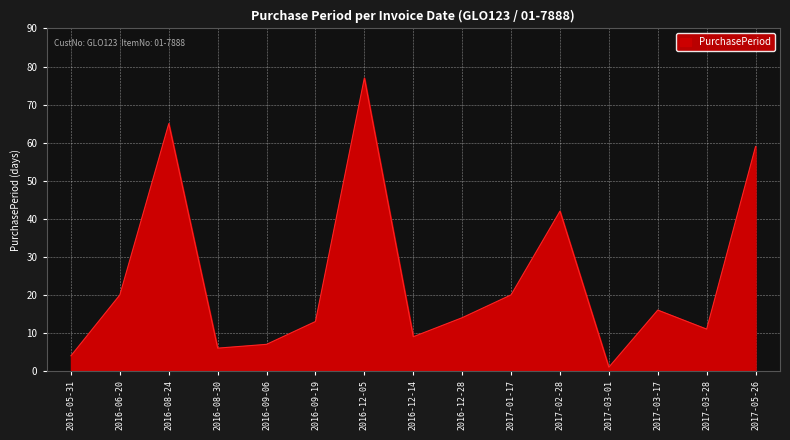

Reading right to left, what are all the values shown in this chart?

2017-05-26=59	2017-03-28=11	2017-03-17=16	2017-03-01=1	2017-02-28=42	2017-01-17=20	2016-12-28=14	2016-12-14=9	2016-12-05=77	2016-09-19=13	2016-09-06=7	2016-08-30=6	2016-08-24=65	2016-06-20=20	2016-05-31=4